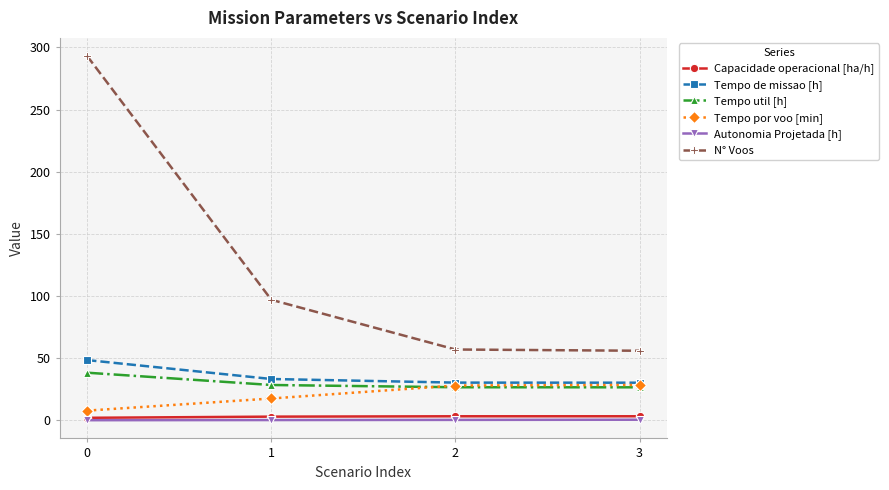

What is the highest value of the Tempo util [h] series?

38.3